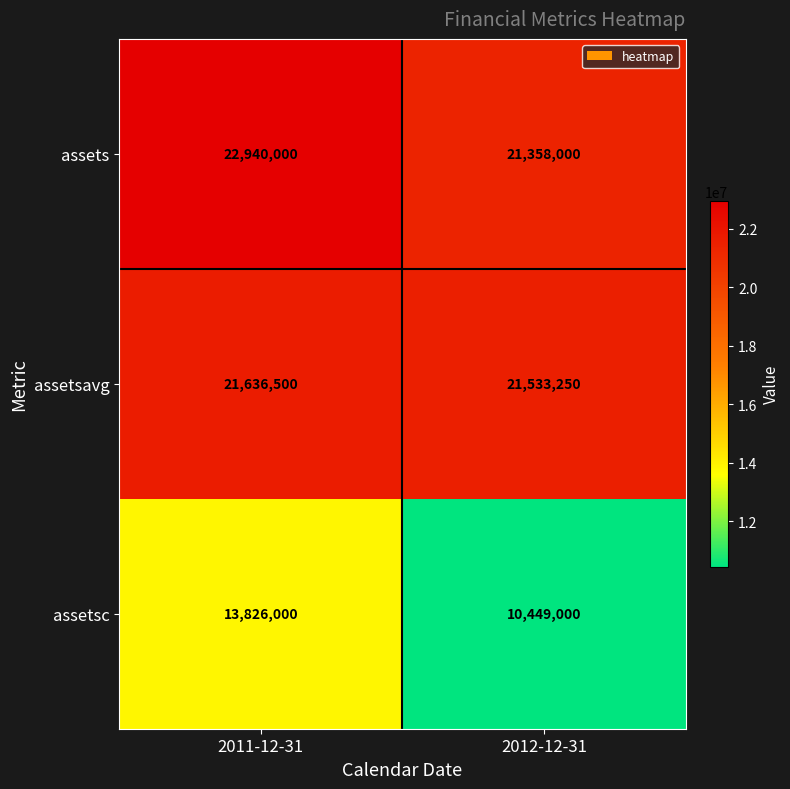

Which series has the widest spread of values?

assetsc